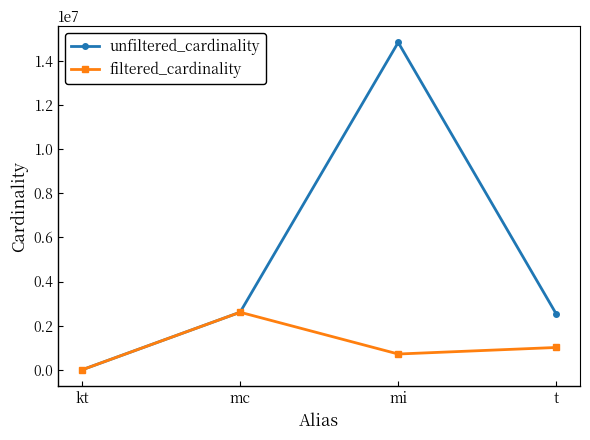

Reading left to right, what are all the values shown in this chart?

unfiltered_cardinality: 7	2609129	14835720	2528312
filtered_cardinality: 2	2609129	716210	1012920